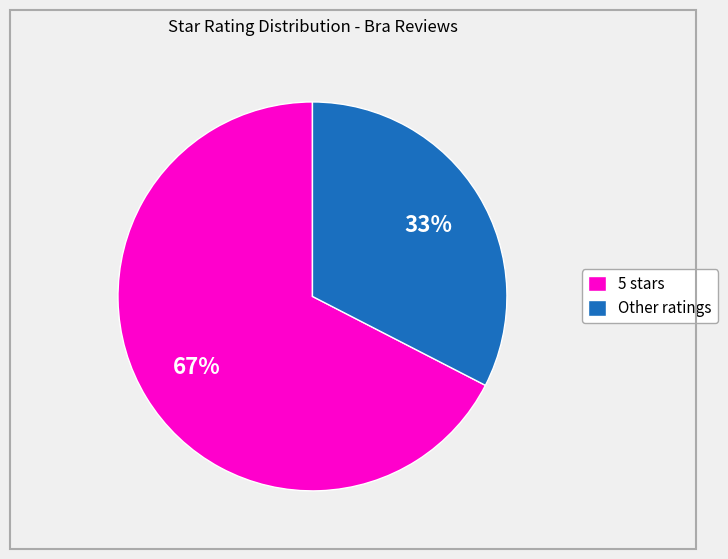

Do 5 stars and Other ratings together represent more than half of the pie?

Yes